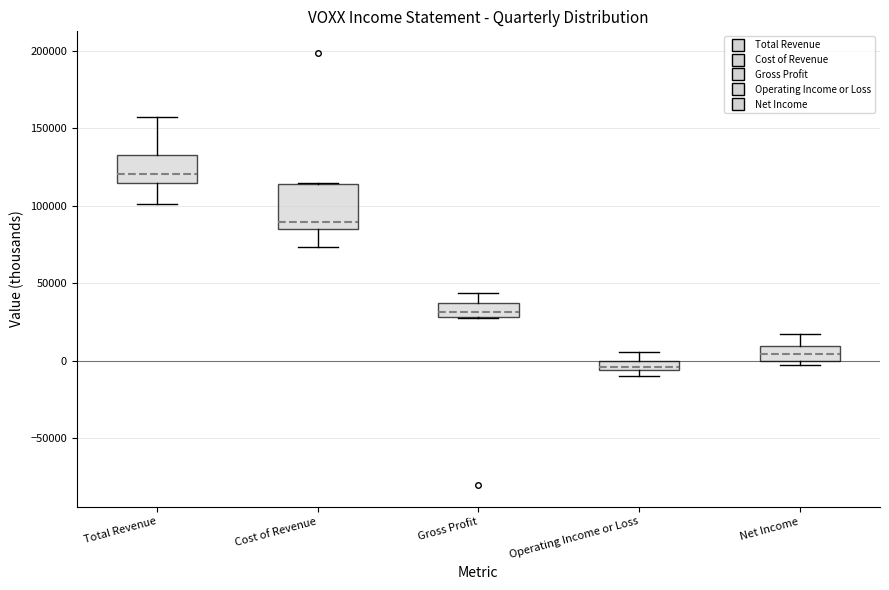

Comparing the boxes themselves (not the whiskers), which one is the tallest?

Cost of Revenue